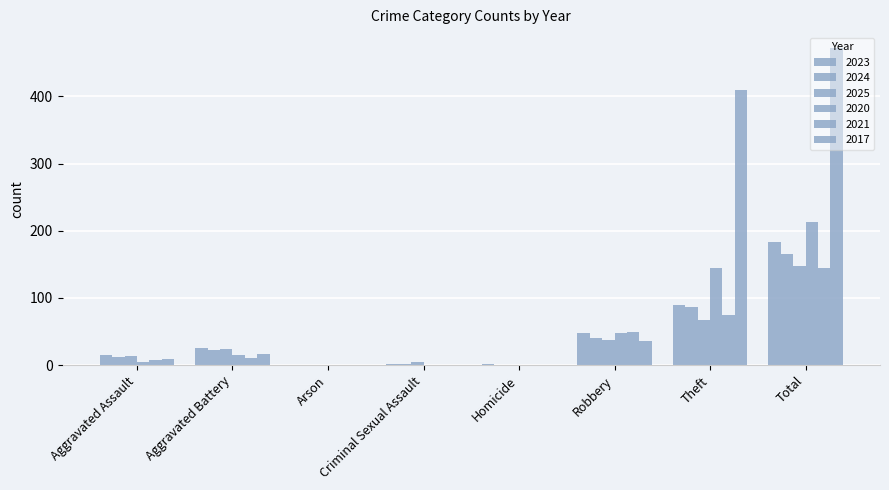

Does the chart contain stacked bars?

No